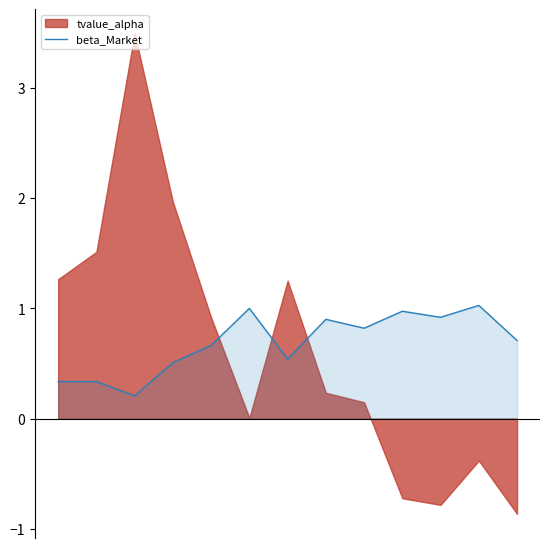

What is the maximum value for beta_Market?

1.0